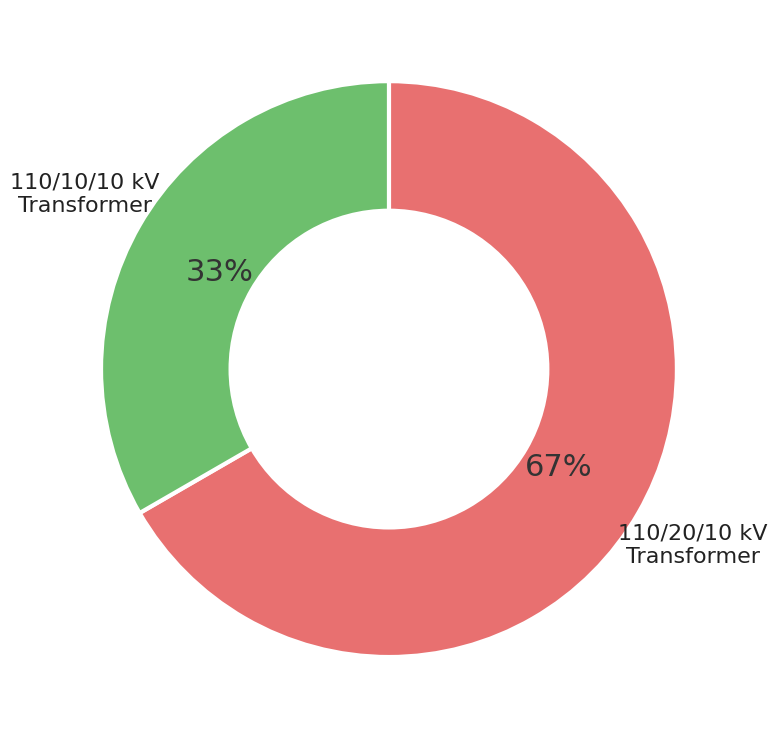

To the nearest percent, what is the average slice percentage?

50%